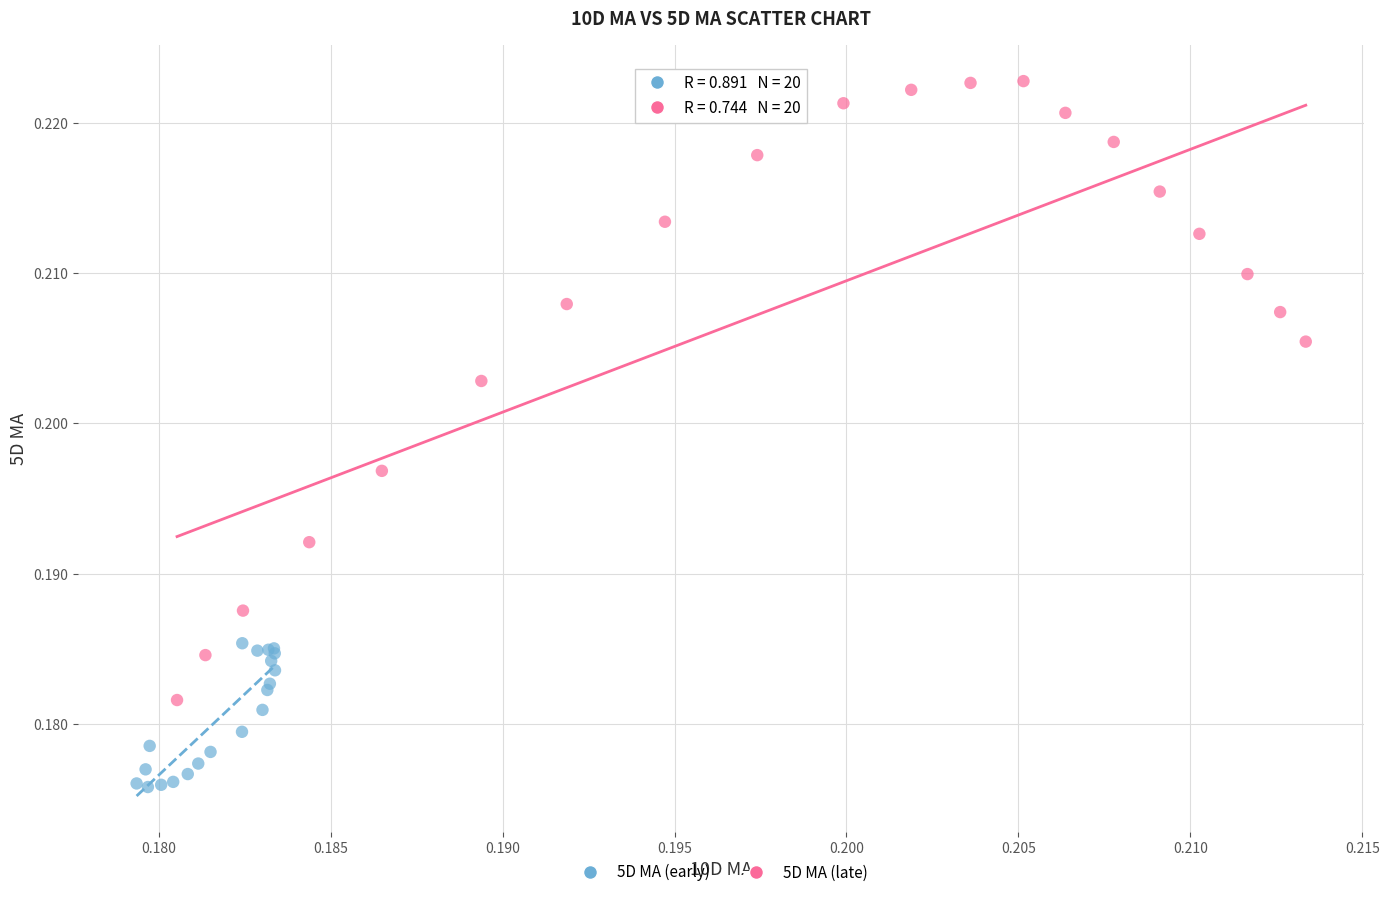

Which series reaches the minimum Y coordinate?

5D MA (early)